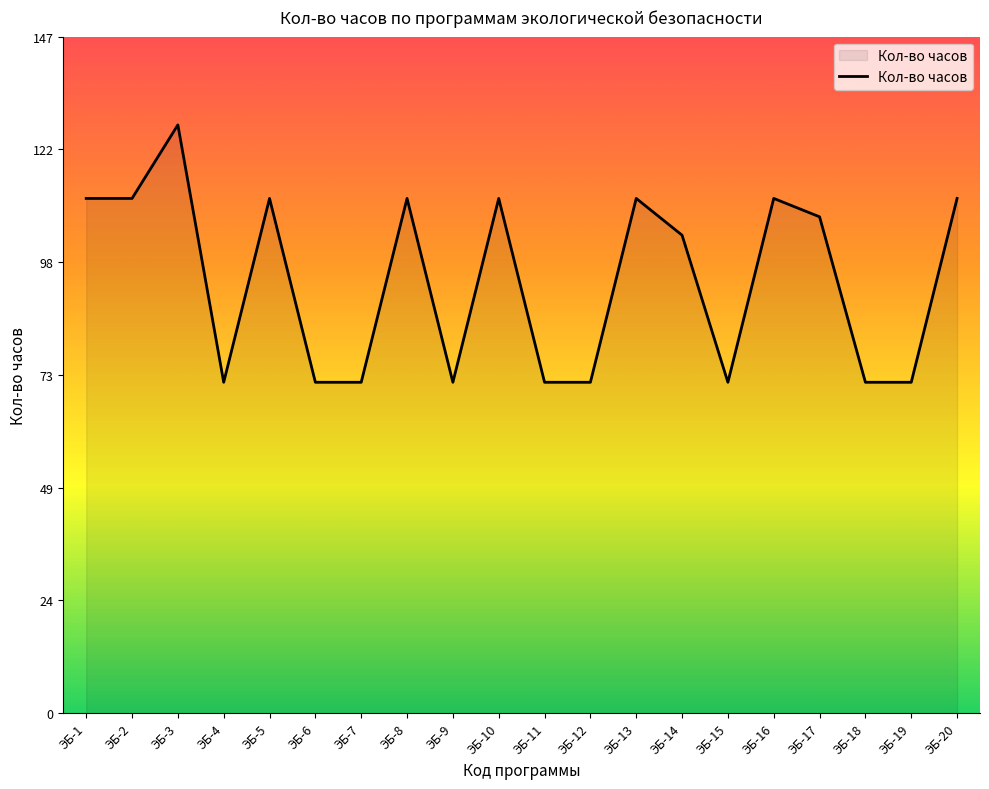

Is it true that the value at ЭБ-16 is 112?

True